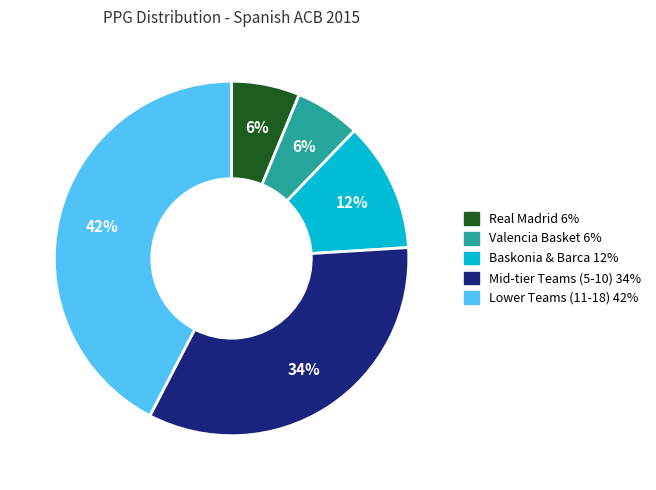

Is there any slice that represents more than half of the pie?

No